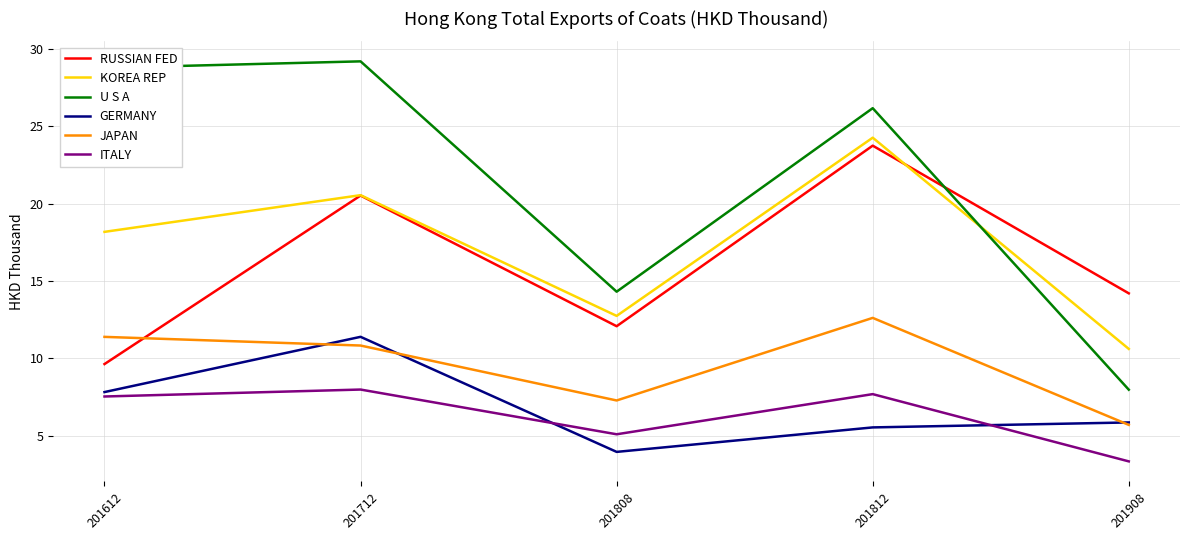

Read the ITALY value at 201612.

7.5